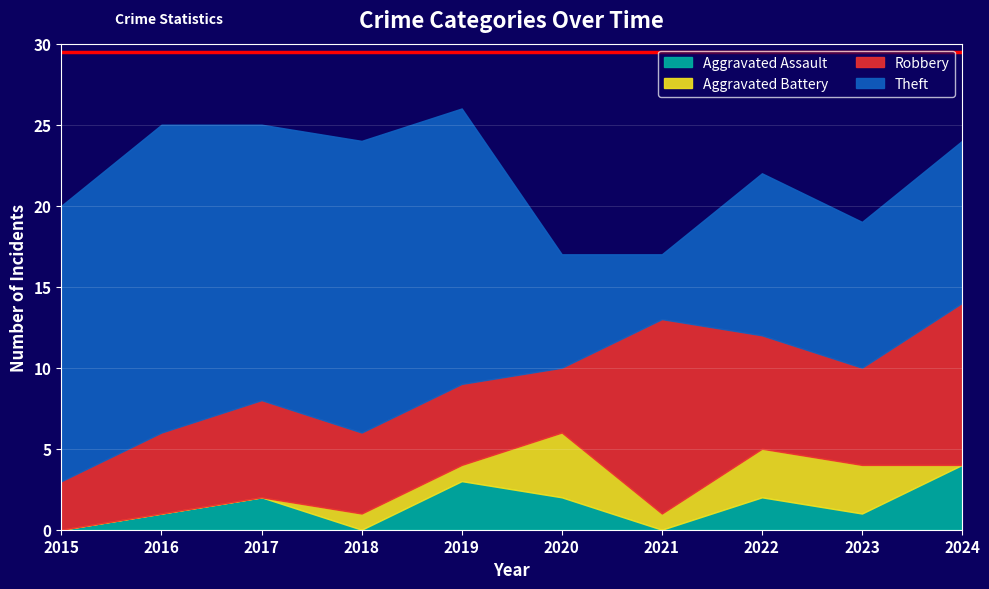

At which category does Aggravated Battery reach its first local valley?

2021